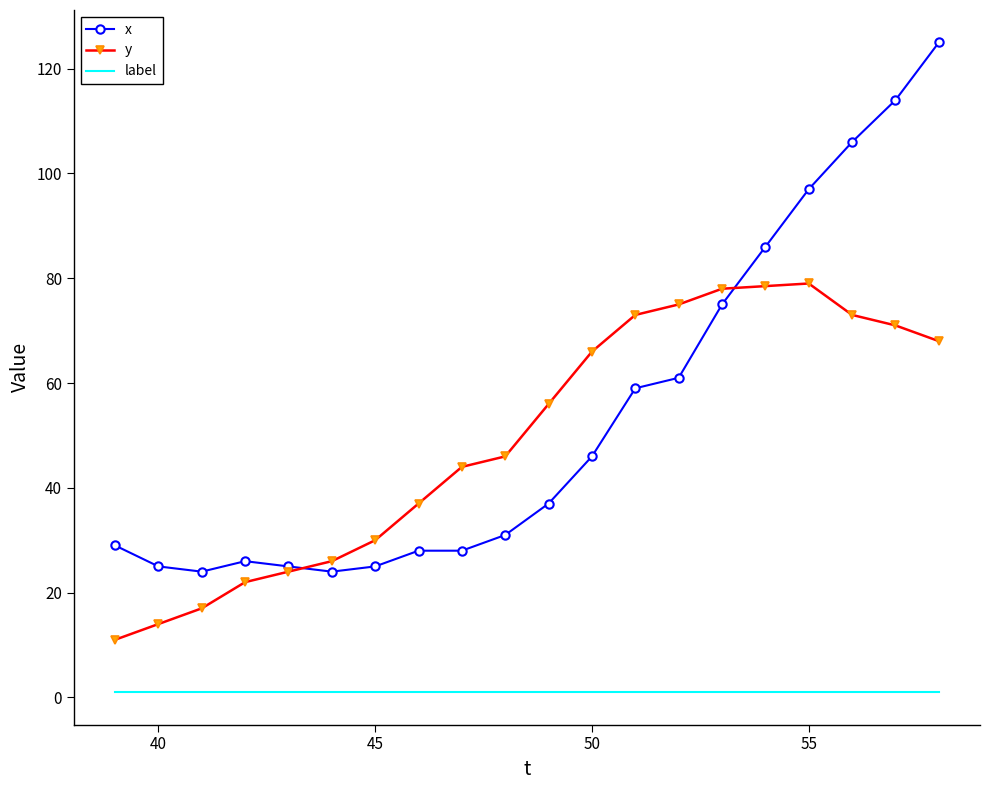

True or false: label and y intersect in this chart.

False